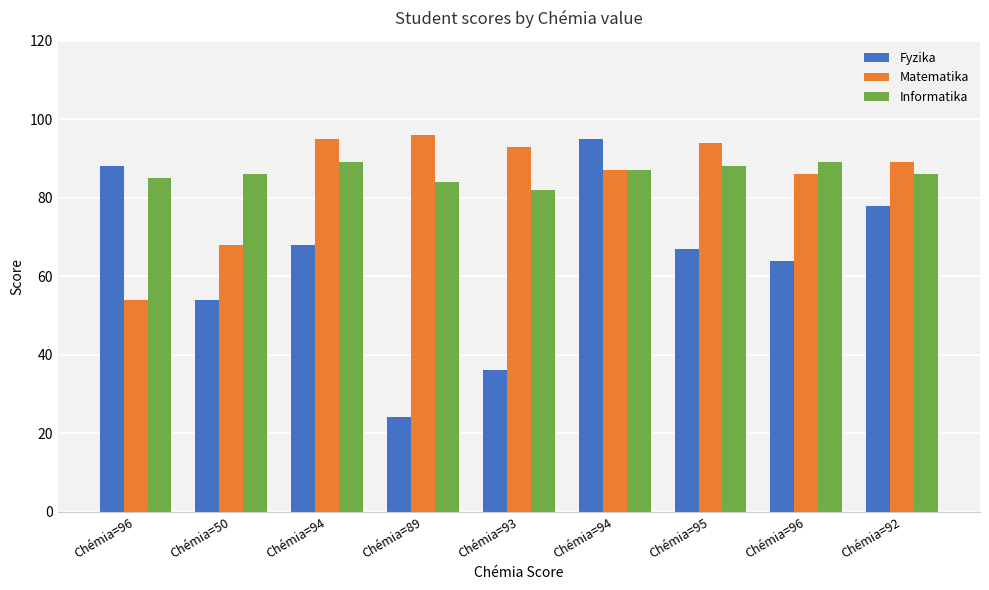

The Informatika series shows 87 at Chémia=94. True or false?

True